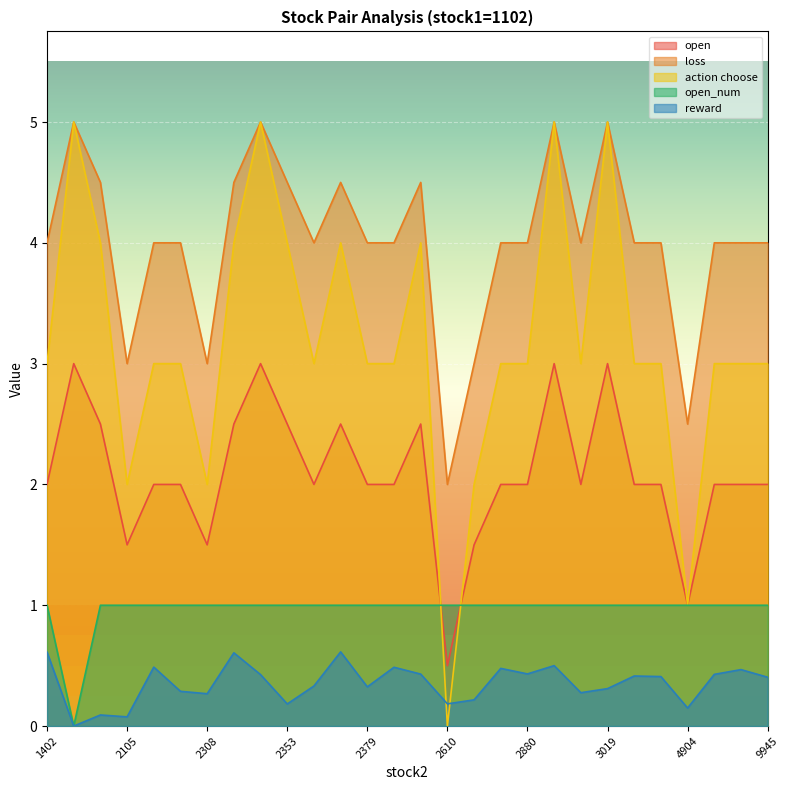

How many data points in action choose are above 3?

9